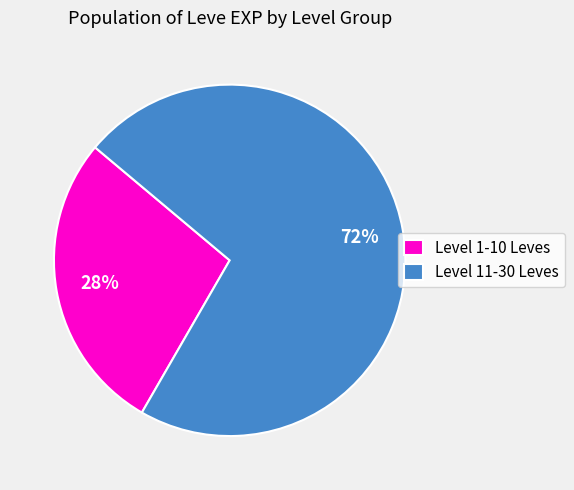

Combined, do Level 1-10 Leves and Level 11-30 Leves account for over 50%?

Yes